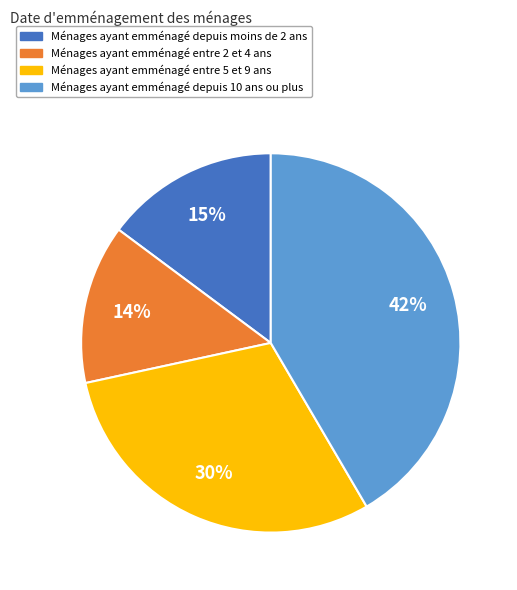

Does any single category account for the majority?

No